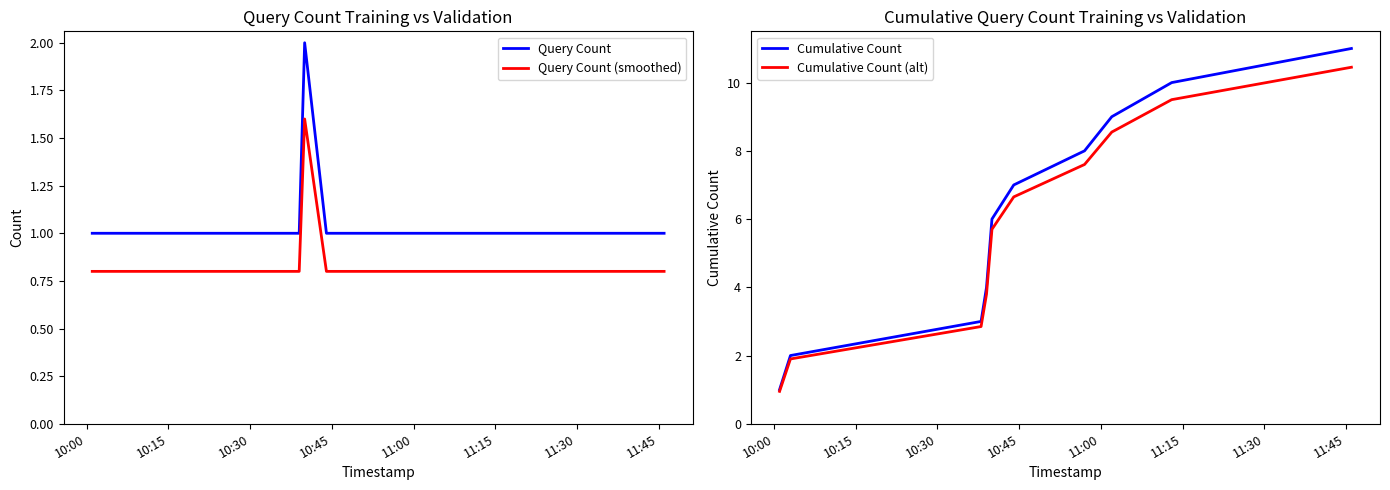

True or false: Query Count and Cumulative Count intersect in this chart.

False